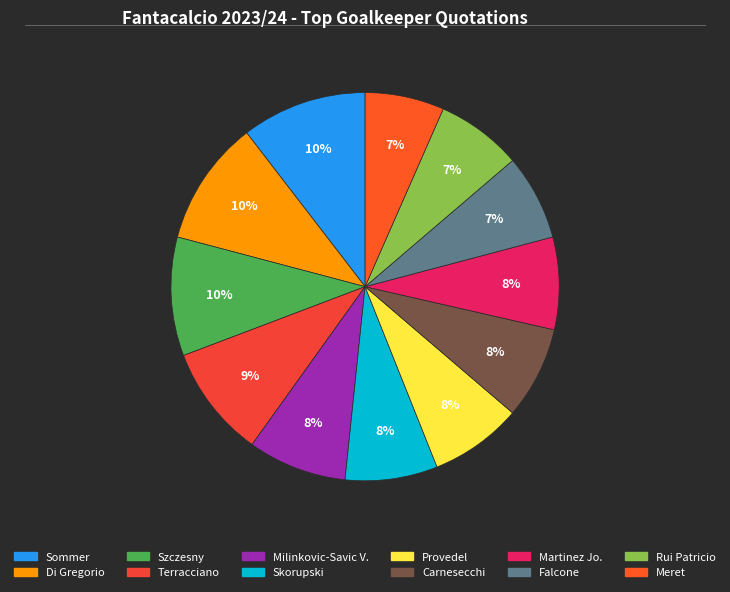

Approximately how many times larger is the value at Milinkovic-Savic V. compared to Sommer?

0.8